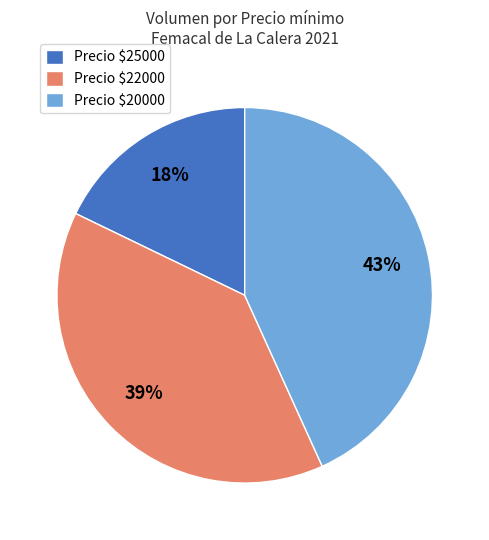

Which slice is the smallest?

Precio $25000